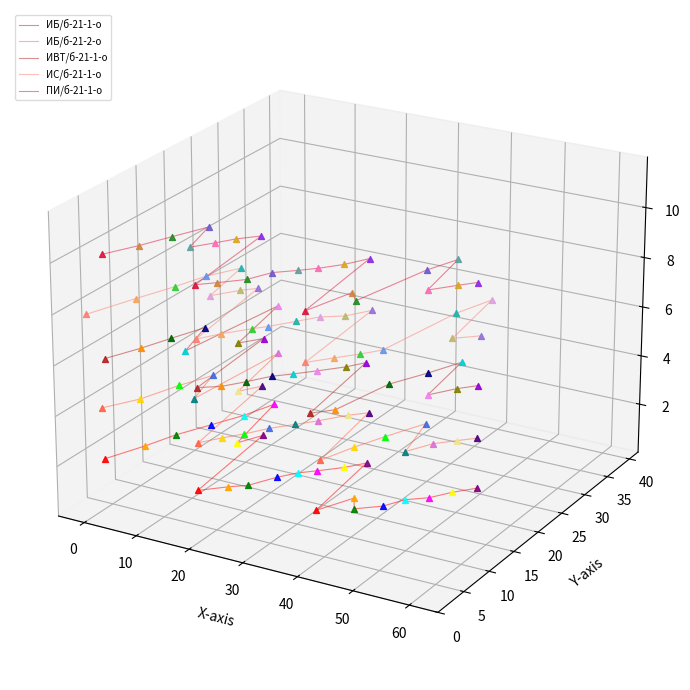

Which series has the largest total across all categories?

ПИ/б-21-1-о